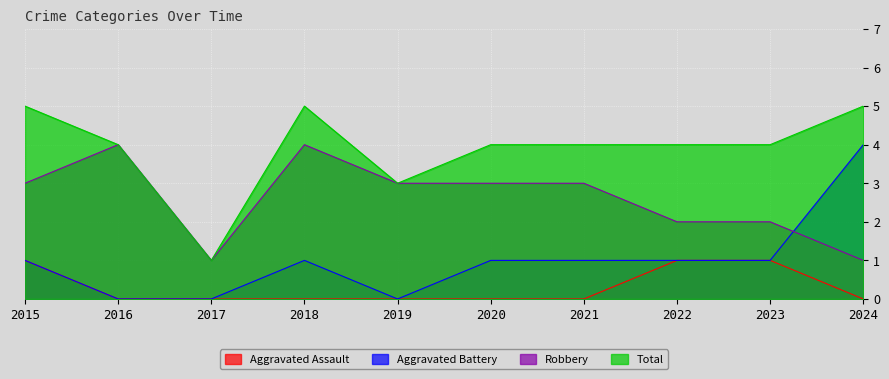

How many Aggravated Assault values are between 0 and 1?

10